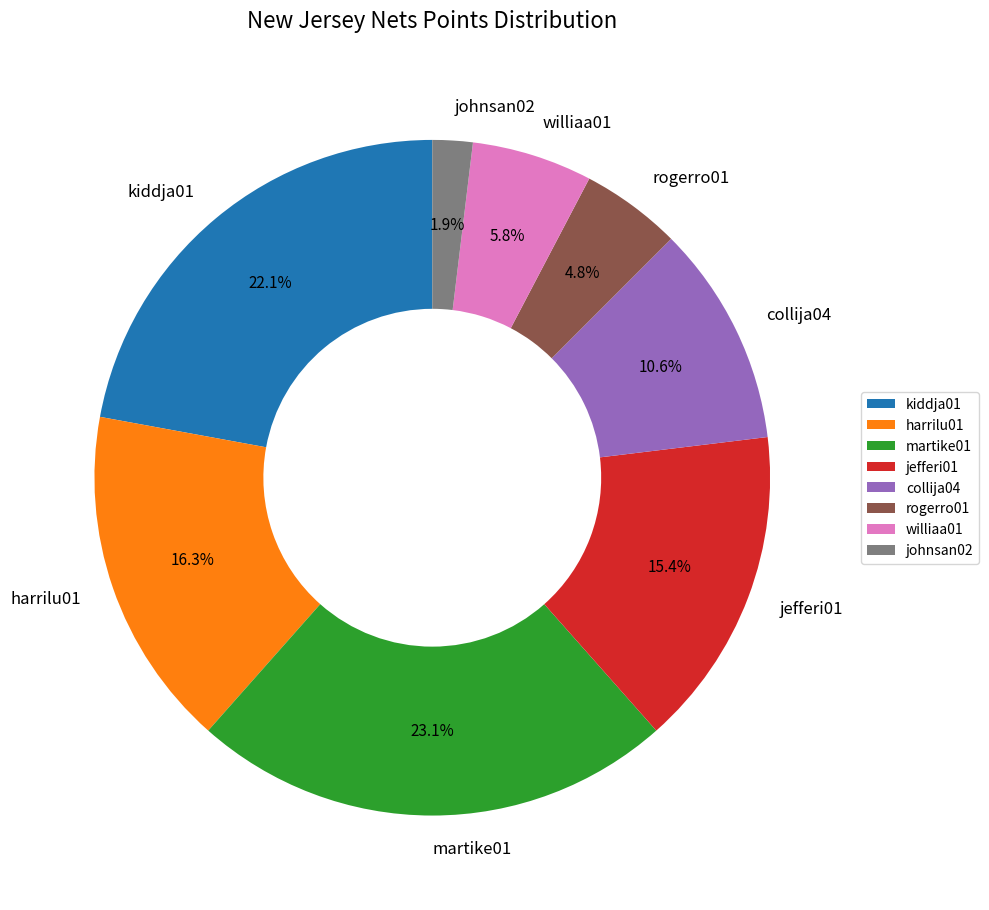

Count the number of slices in the pie.

8